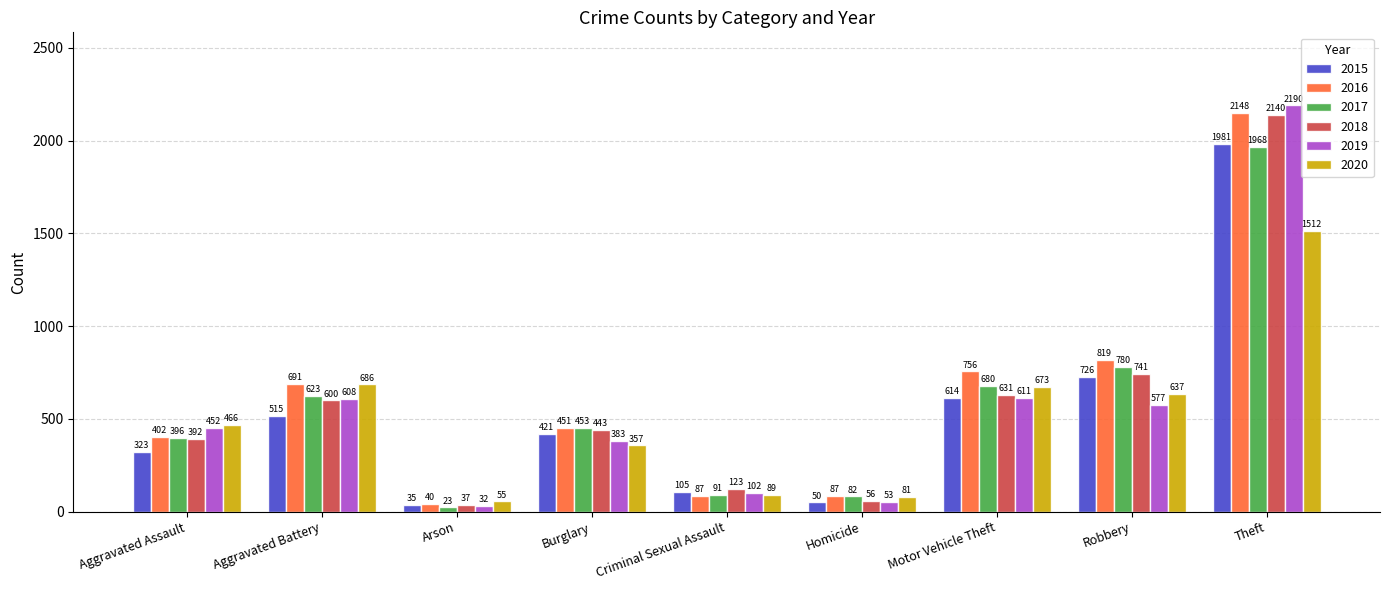

How many series are shown in this chart?

6